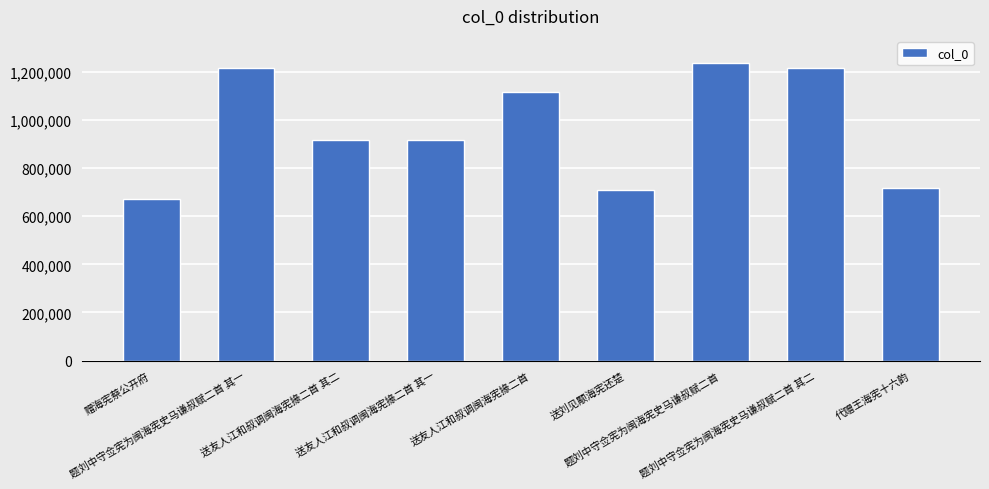

What is the value of the 1st bar from the left?

670637